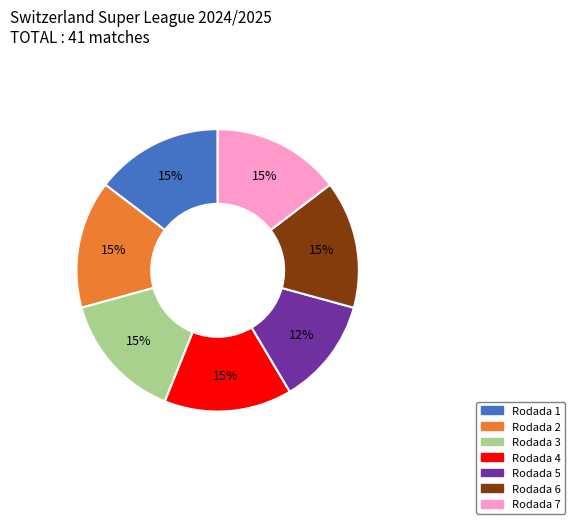

Is there a majority slice in this chart?

No